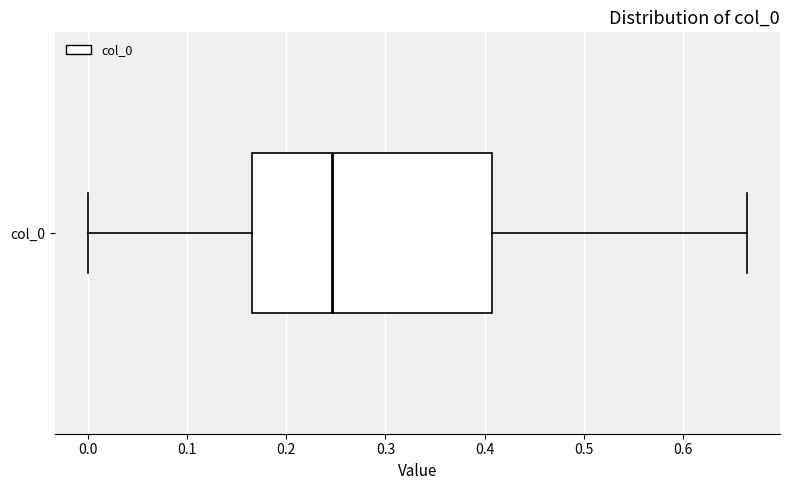

Where does the median line of the box for col_0 sit on the x-axis? The values are not printed on the chart, so give them approximately, as read against the axis.

0.25